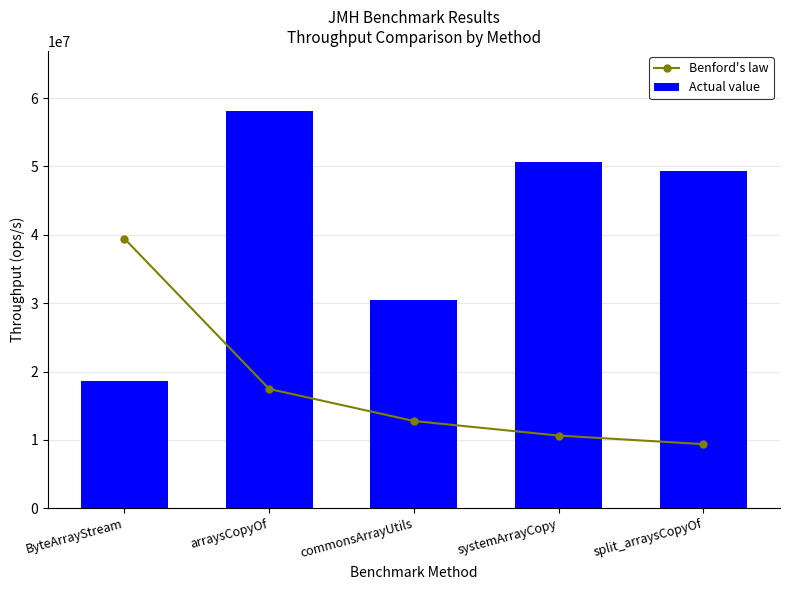

List the series in order of their peak value, highest first.

Actual value, Benford's law